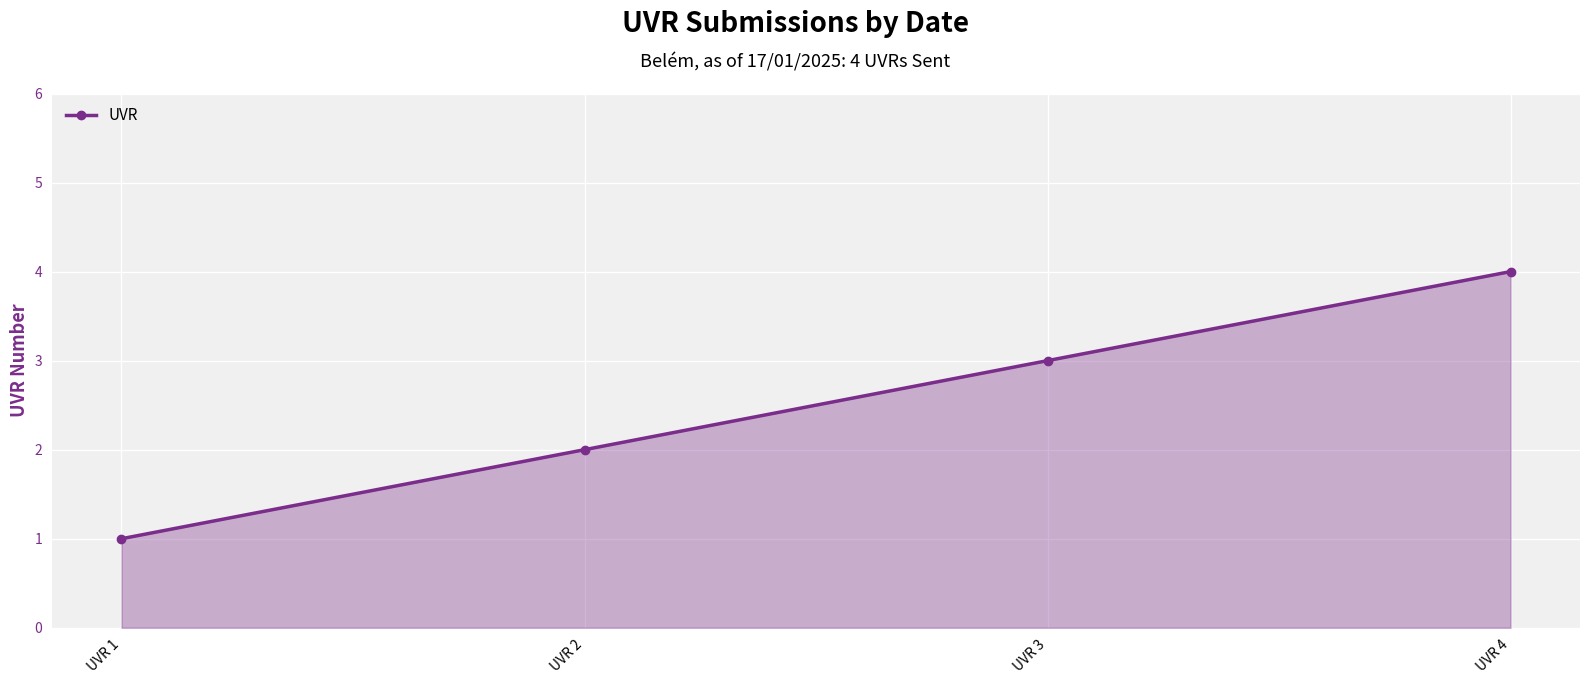

Reading left to right, transcribe all the data shown in this chart.

1	2	3	4